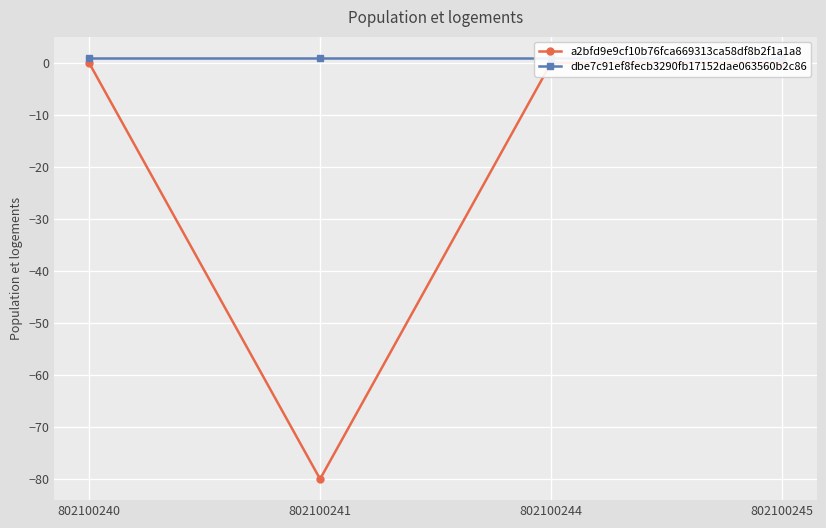

Is the value of dbe7c91ef8fecb3290fb17152dae063560b2c86 at 802100240 greater than the value of a2bfd9e9cf10b76fca669313ca58df8b2f1a1a8 at 802100244?

Yes